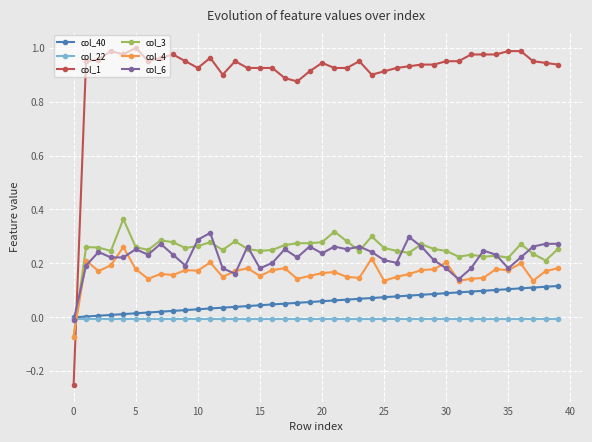

Which series has the widest spread of values?

col_1